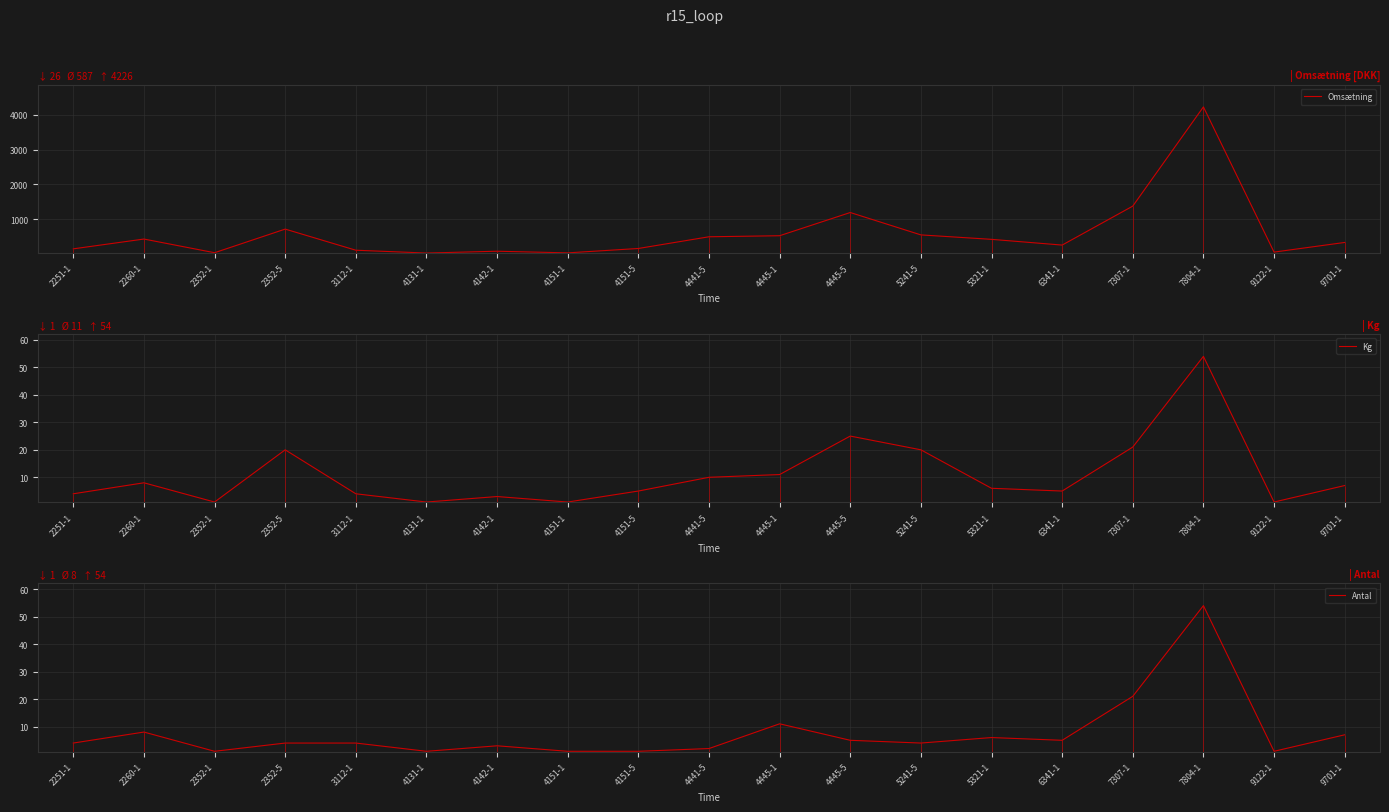

Which series has the largest total across all categories?

Omsætning